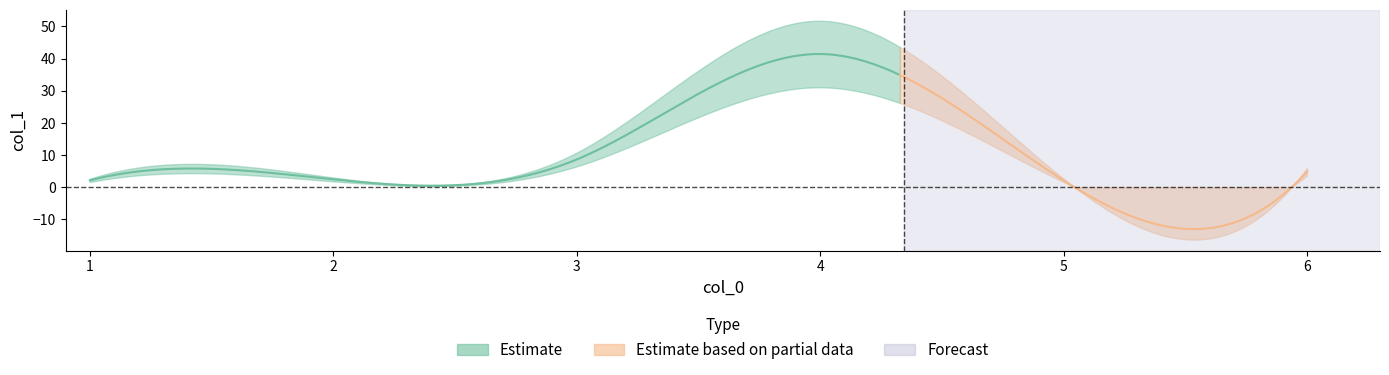

Is it true that the value at 1 is 0.7?

False